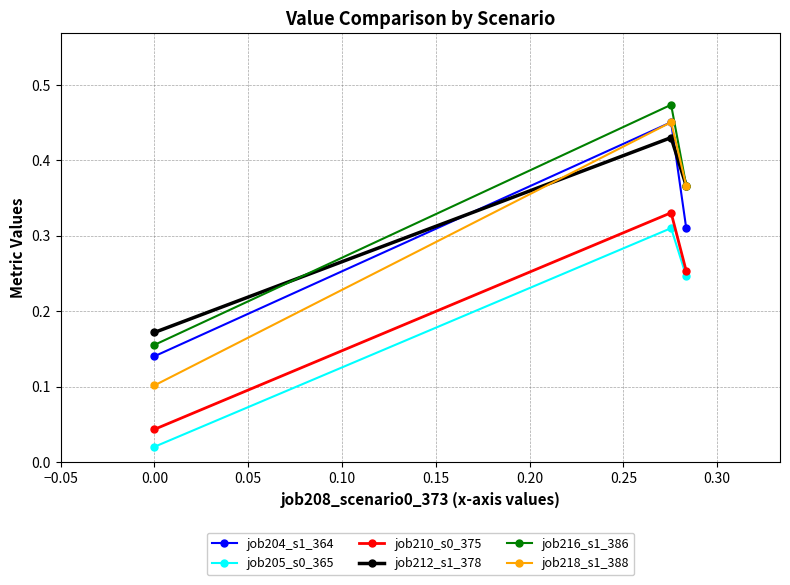

Does the chart have visible grid lines?

Yes